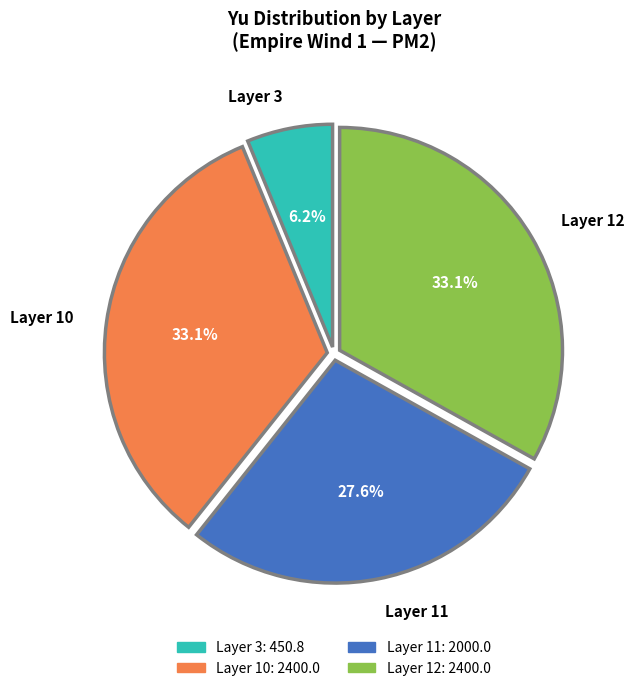

To the nearest percent, what percentage of the pie is Layer 10?

33%